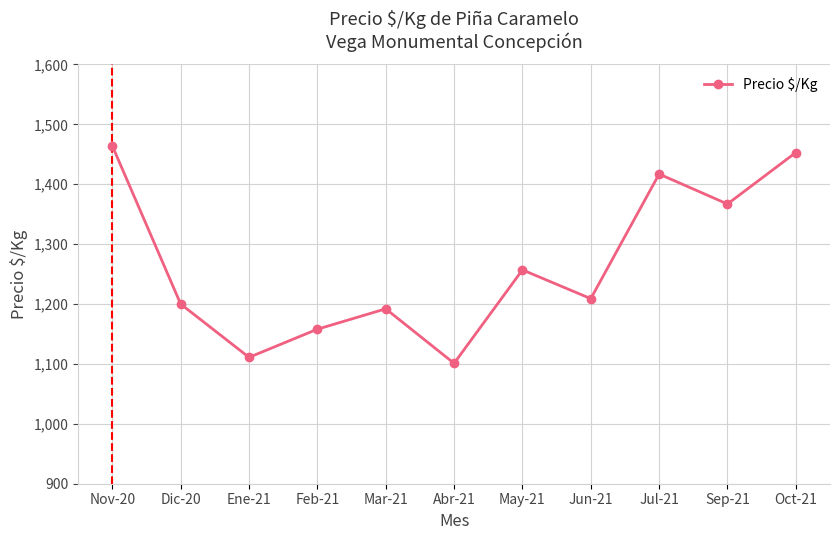

Reading right to left, what are all the values shown in this chart?

Oct-21=1453	Sep-21=1367	Jul-21=1417	Jun-21=1209	May-21=1257	Abr-21=1101	Mar-21=1192	Feb-21=1158	Ene-21=1111	Dic-20=1200	Nov-20=1464